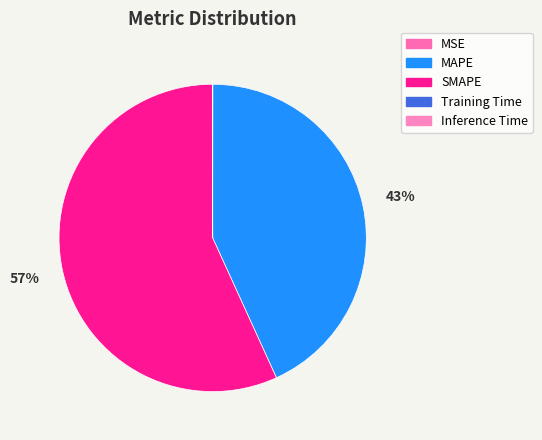

What is the total percentage of MSE and SMAPE?

56.8%